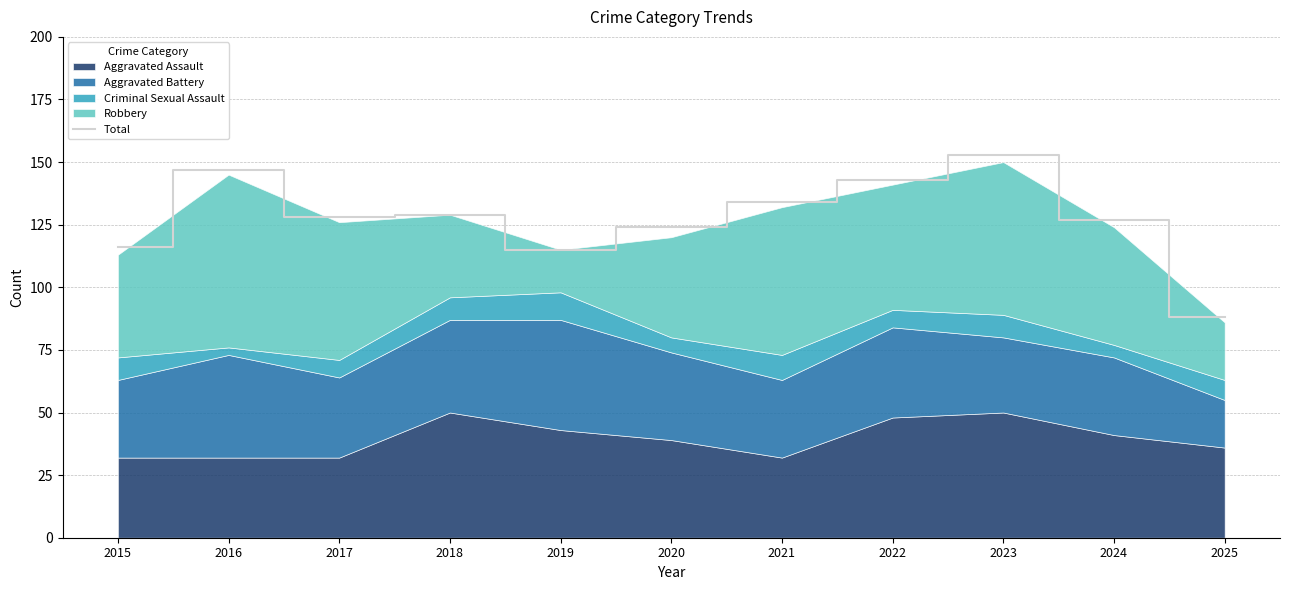

What value does the data have at 2016?

147